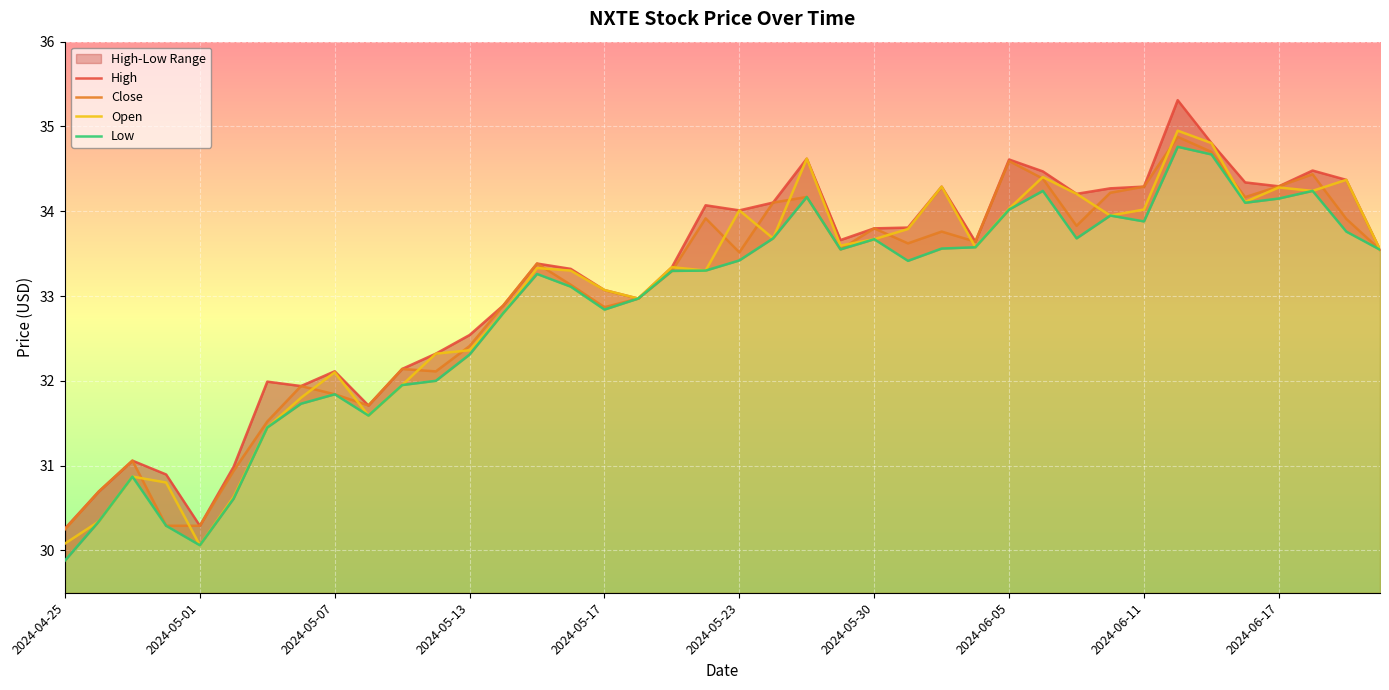

What is the maximum value for Close?

34.9